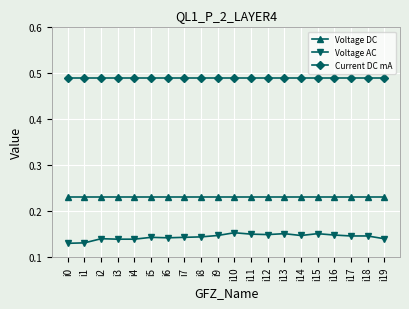

Does the chart have visible grid lines?

Yes